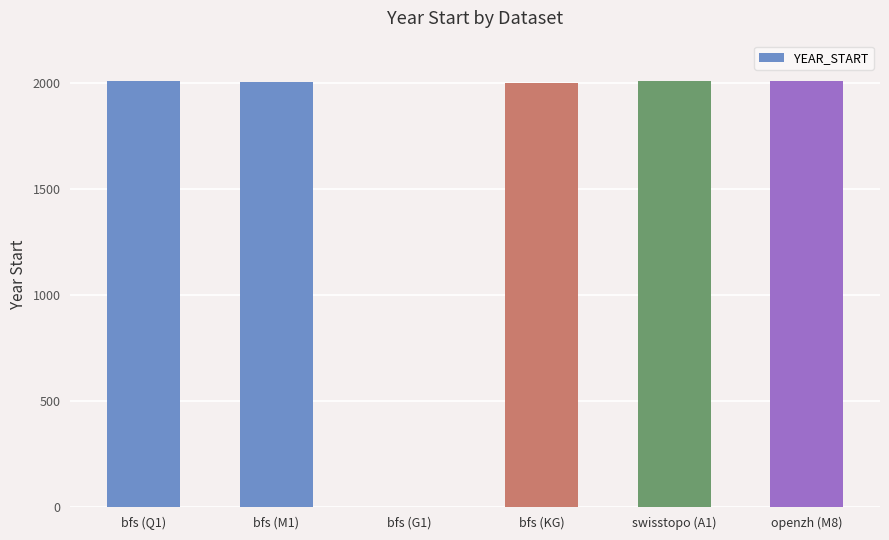

The value at bfs (G1) is -1392. True or false?

False